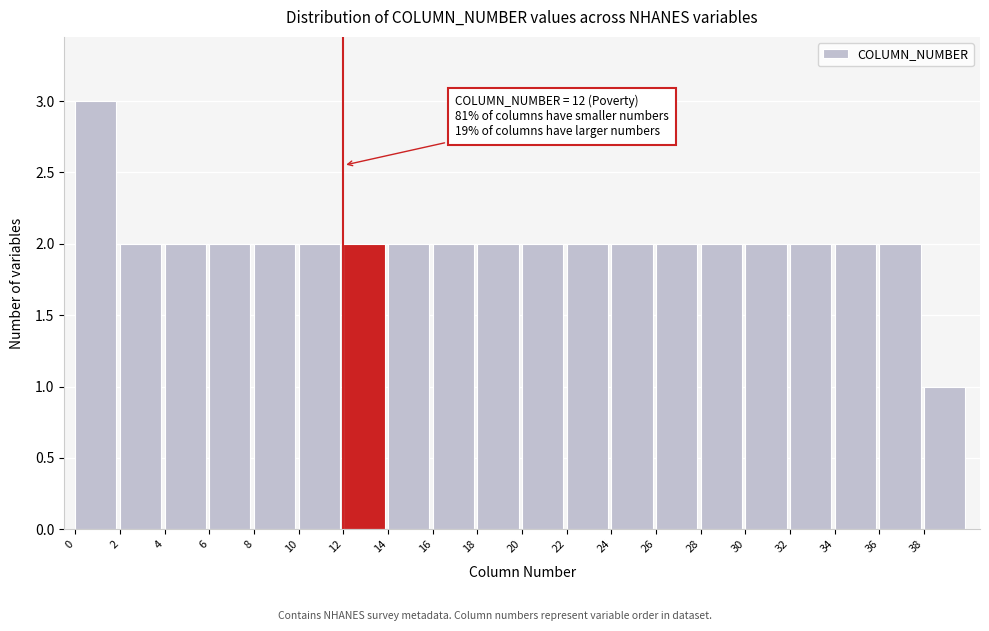

Over which range of the x-axis is the bar tallest?

0 to 2